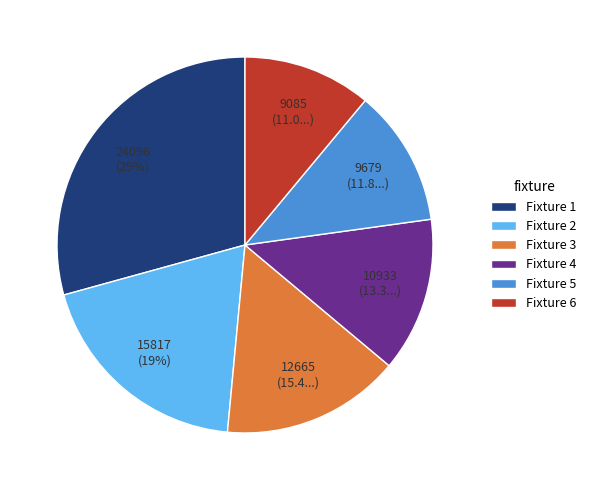

To the nearest percent, what portion does Fixture 5 represent?

12%